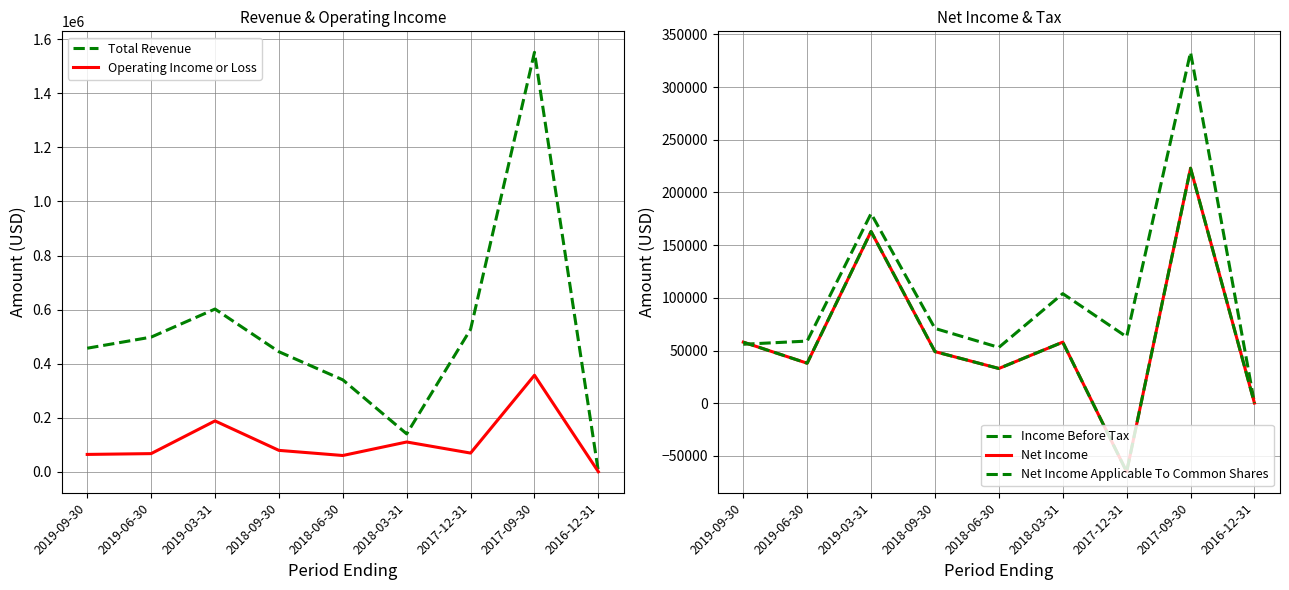

True or false: Income Before Tax has a value of 104000 at 2018-03-31.

True